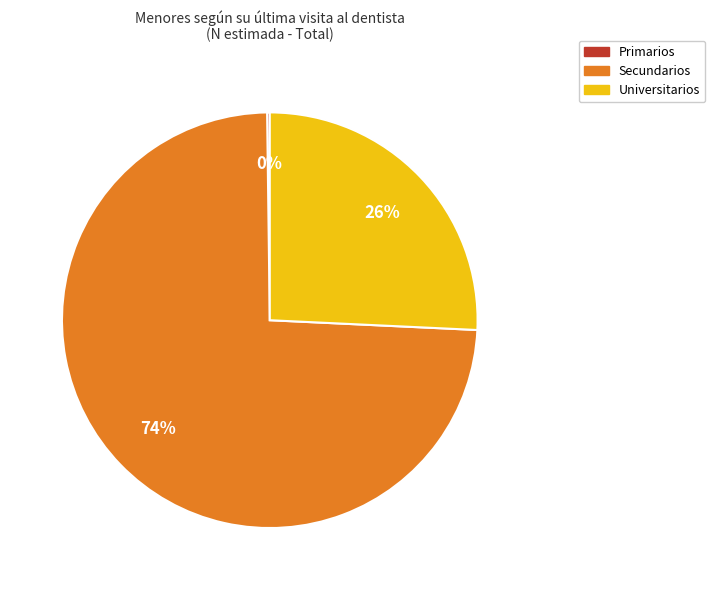

Does any single category account for the majority?

Yes